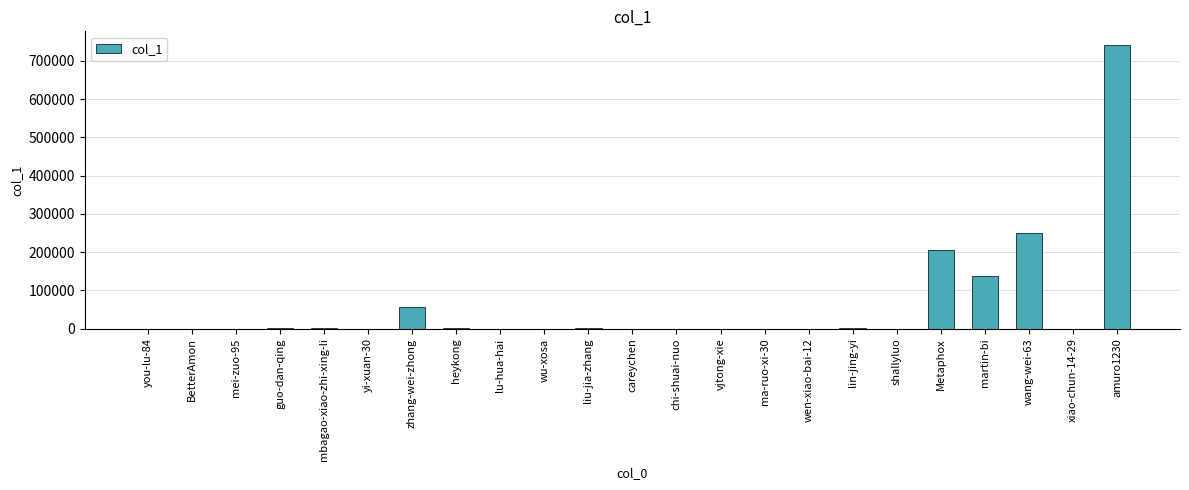

The value at wang-wei-63 is 250200. True or false?

True